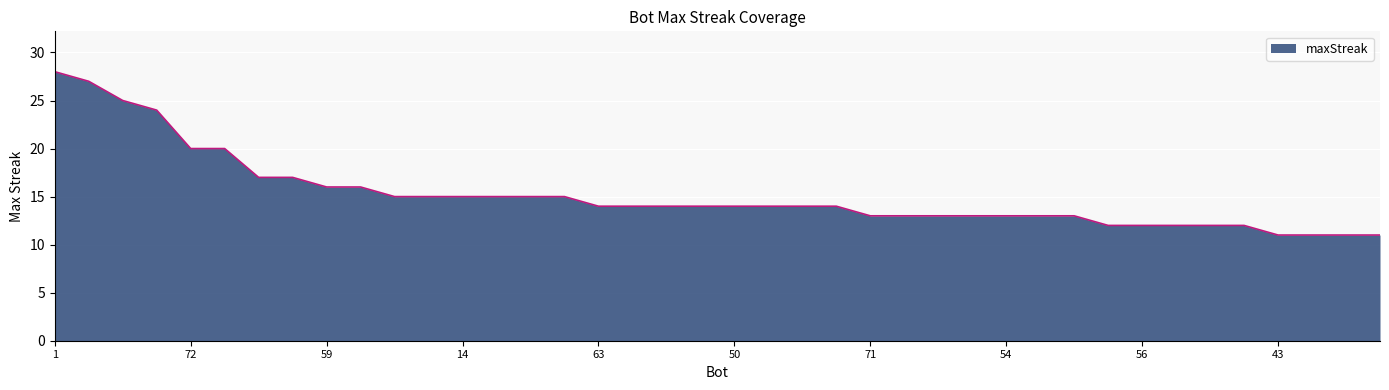

What is the smallest value displayed?

11